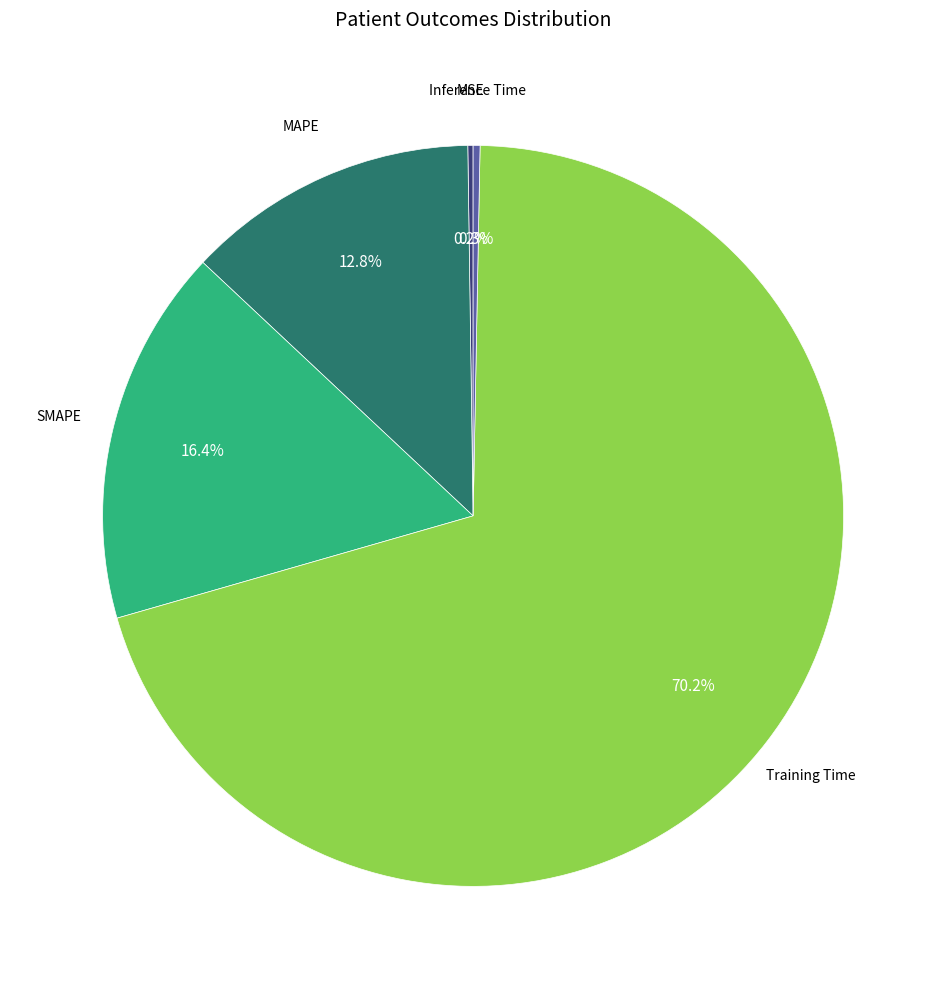

Is there a majority slice in this chart?

Yes